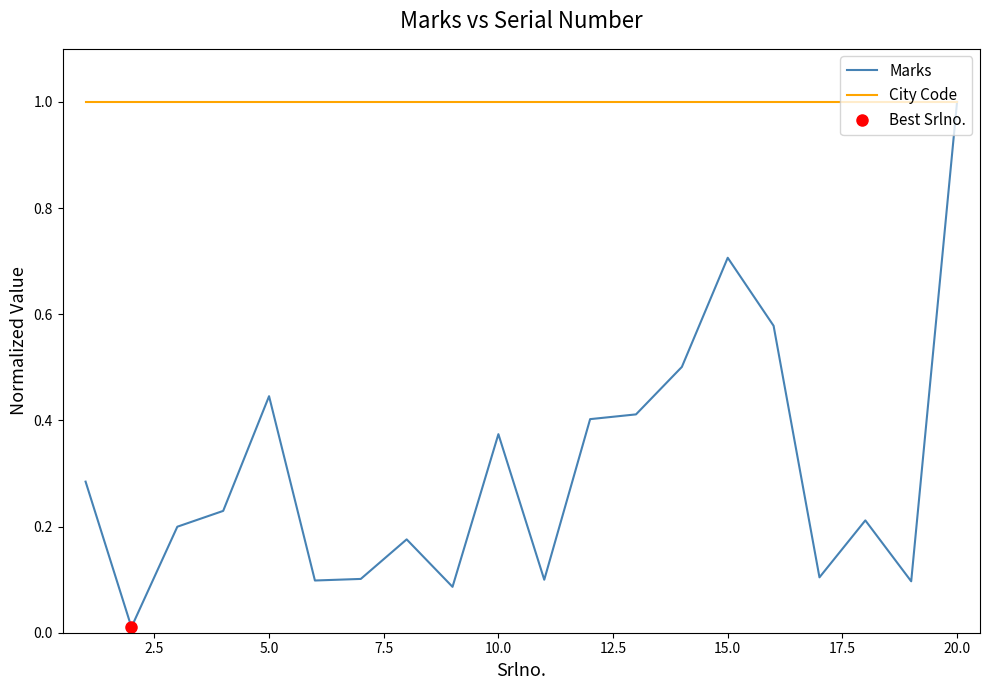

What is the maximum value for Marks?

1.0